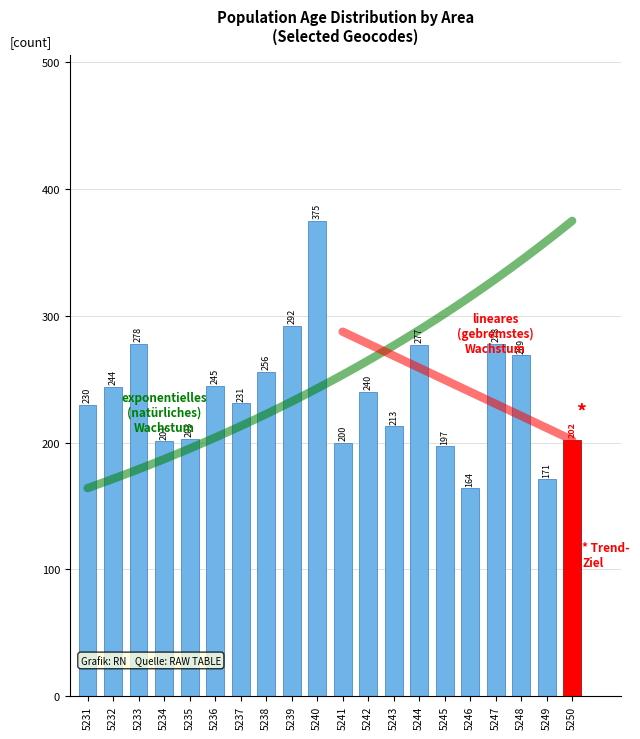

List the labels in order of value, largest first.

5240, 5239, 5233, 5247, 5244, 5248, 5238, 5236, 5232, 5242, 5237, 5231, 5243, 5235, 5250, 5234, 5241, 5245, 5249, 5246